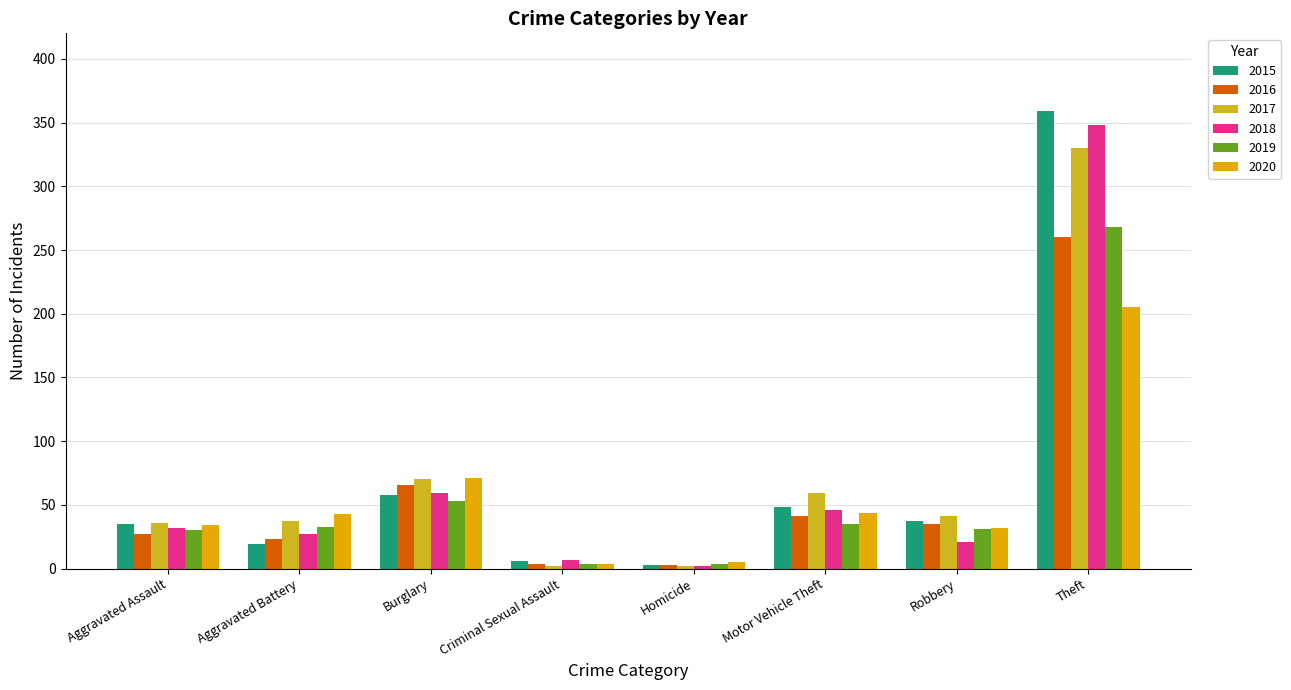

How many distinct data groups are displayed?

6